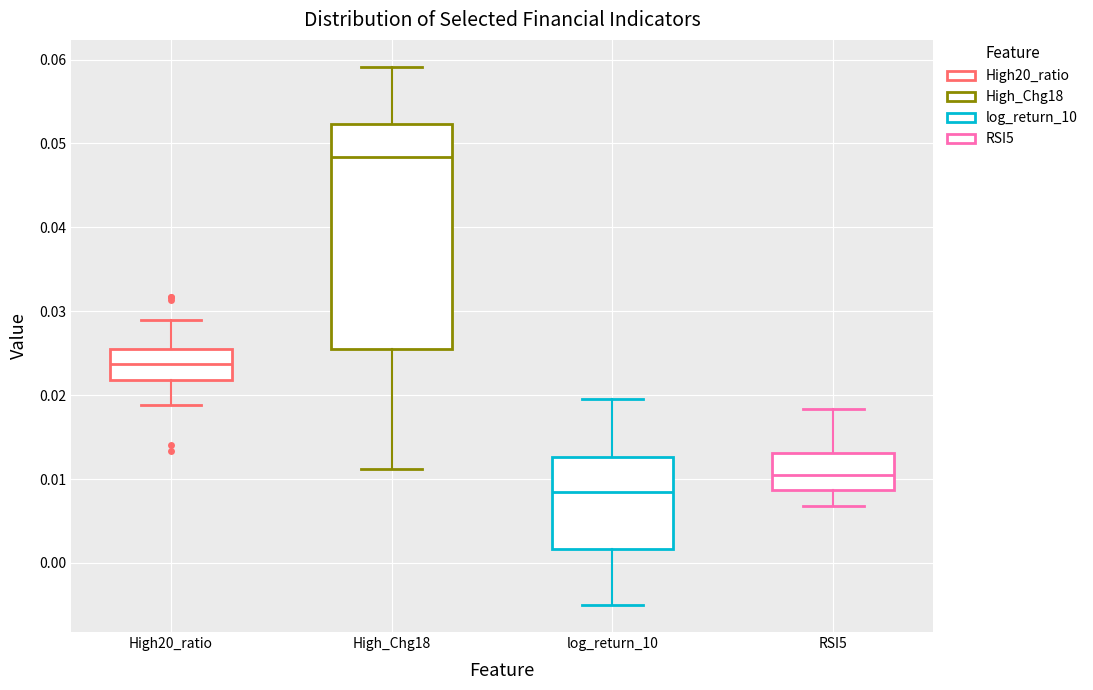

Which box has the lowest median line?

log_return_10